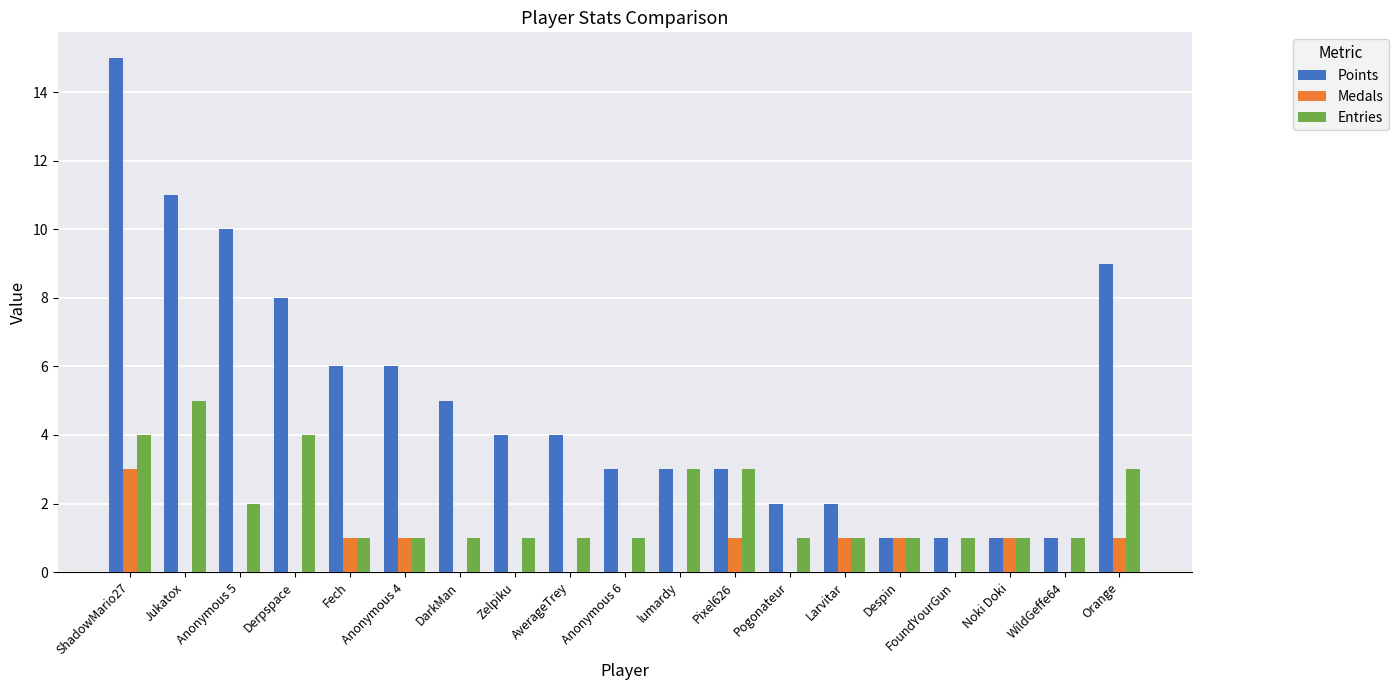

Between DarkMan and Noki Doki, which series saw the biggest shift?

Points